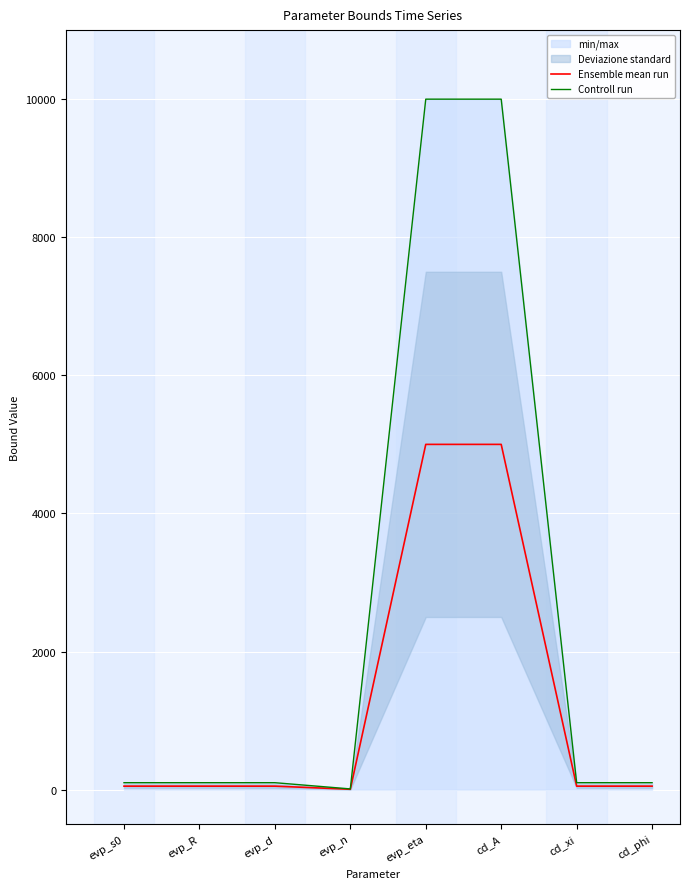

Where is the first local minimum for Controll run?

evp_n